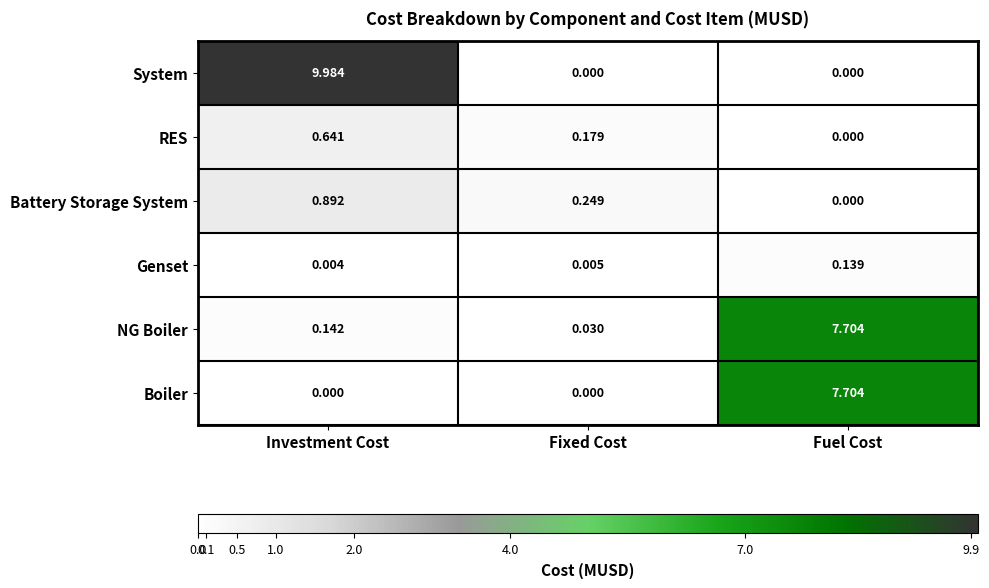

What is the maximum value shown in the chart?

10.0